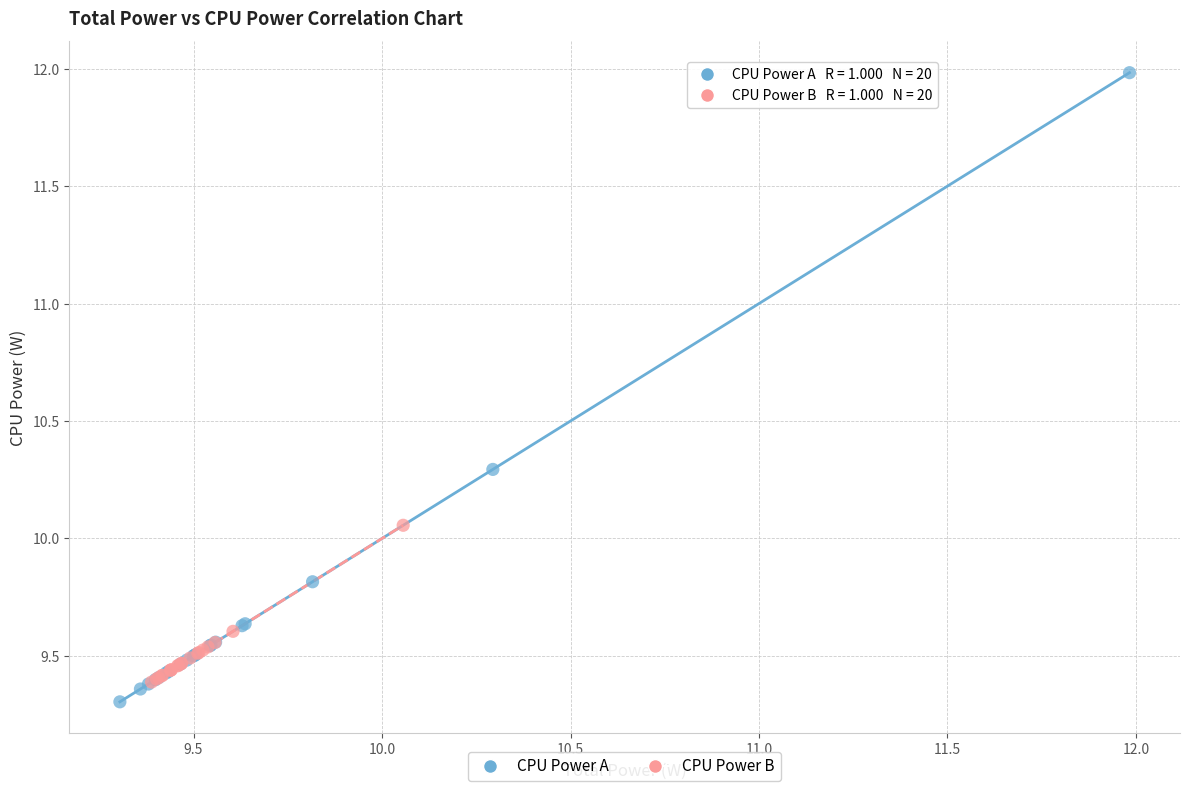

Which series has the largest Y range (max minus min)?

CPU Power A